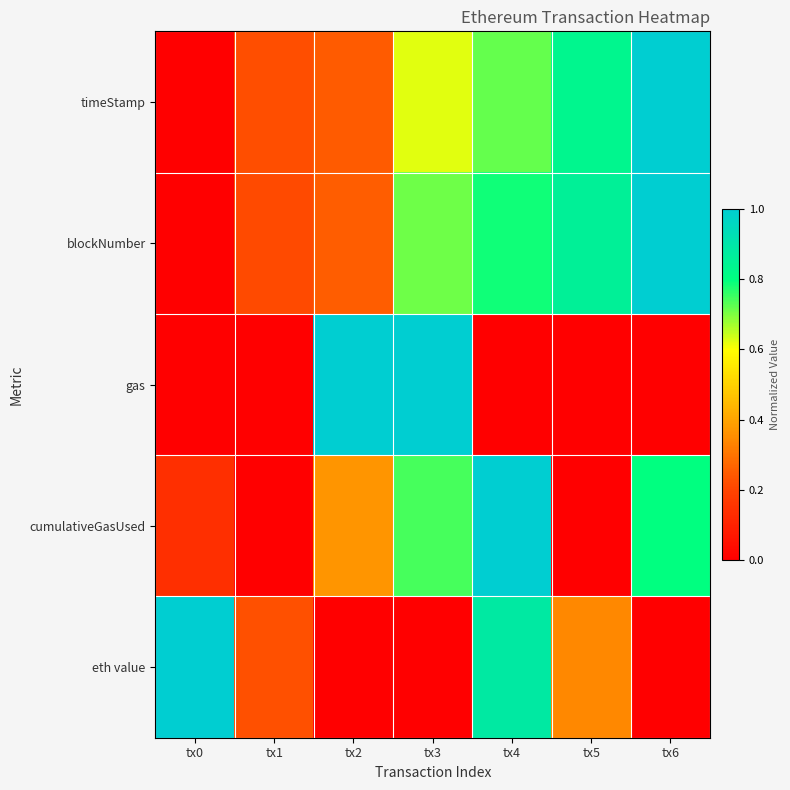

Which series has the widest spread of values?

timeStamp